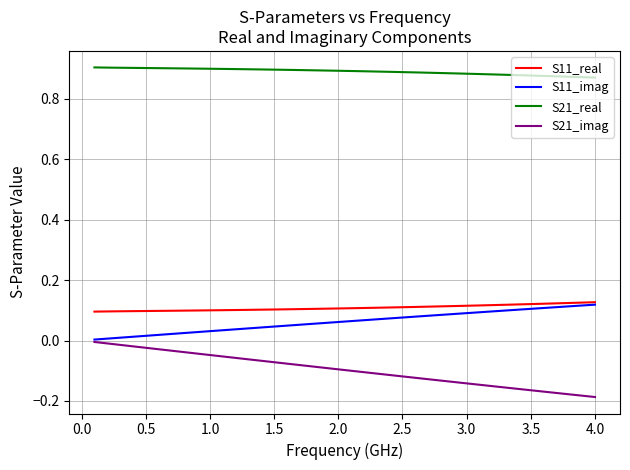

What is the difference between the maximum and minimum values in the S21_imag series?

0.2